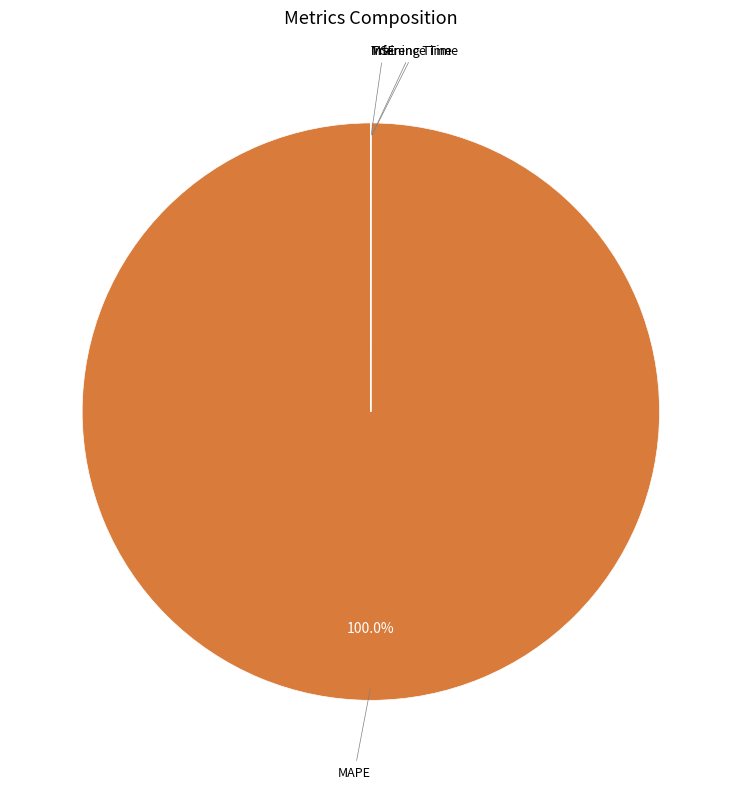

Does any single category account for the majority?

Yes